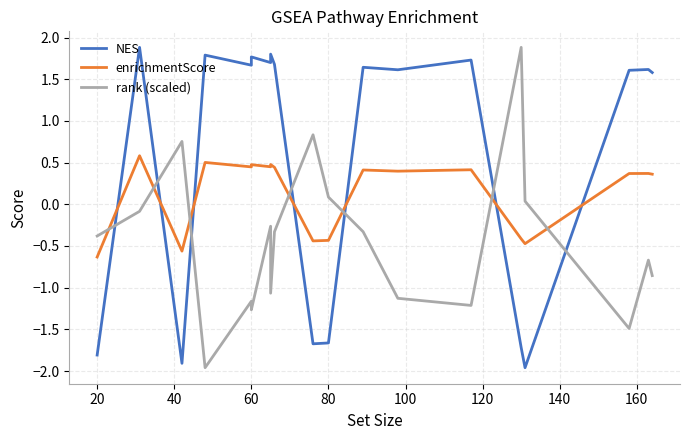

How many values in the rank (scaled) series exceed 0?

5